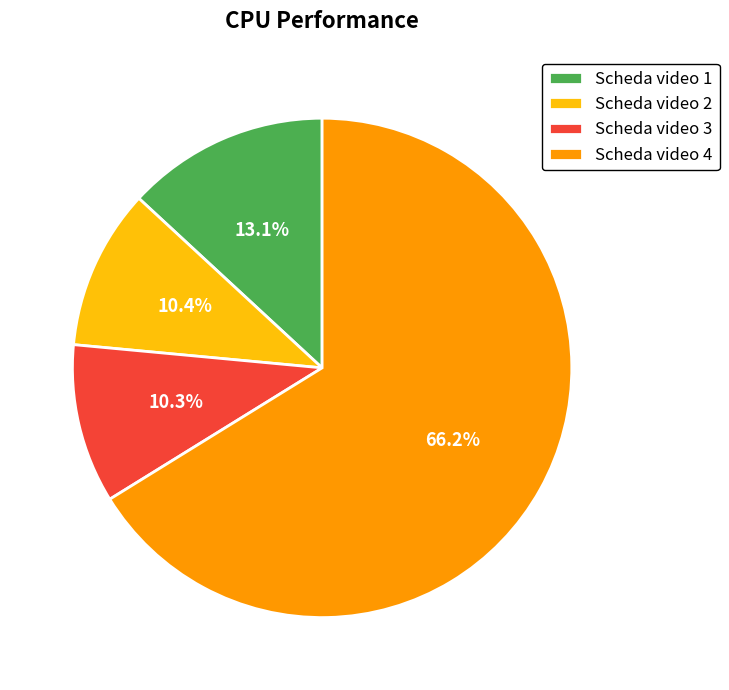

Does Scheda video 2 represent more than half of the total?

No